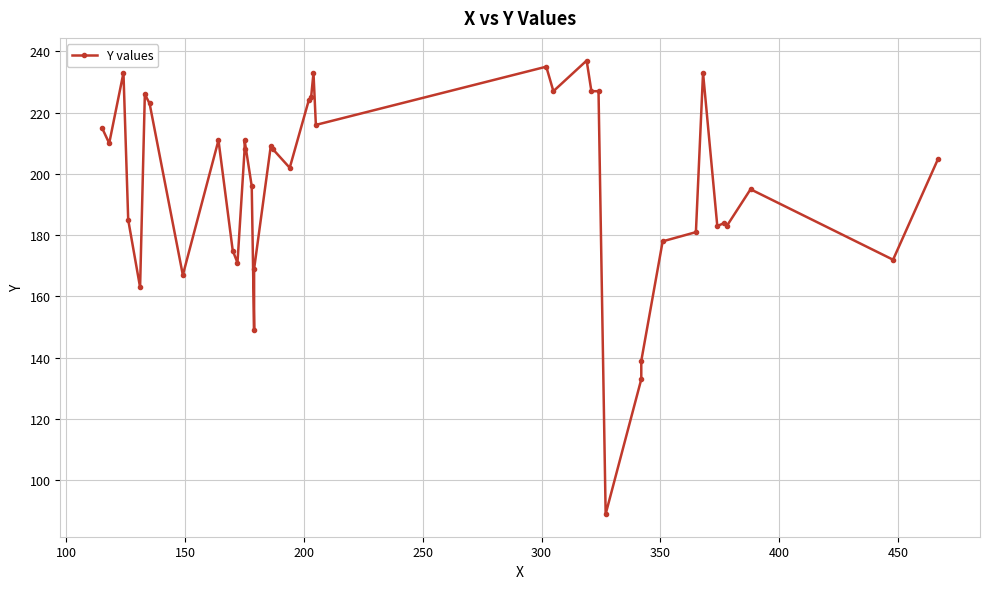

True or false: there are more than 1 points higher than both neighbors.

True